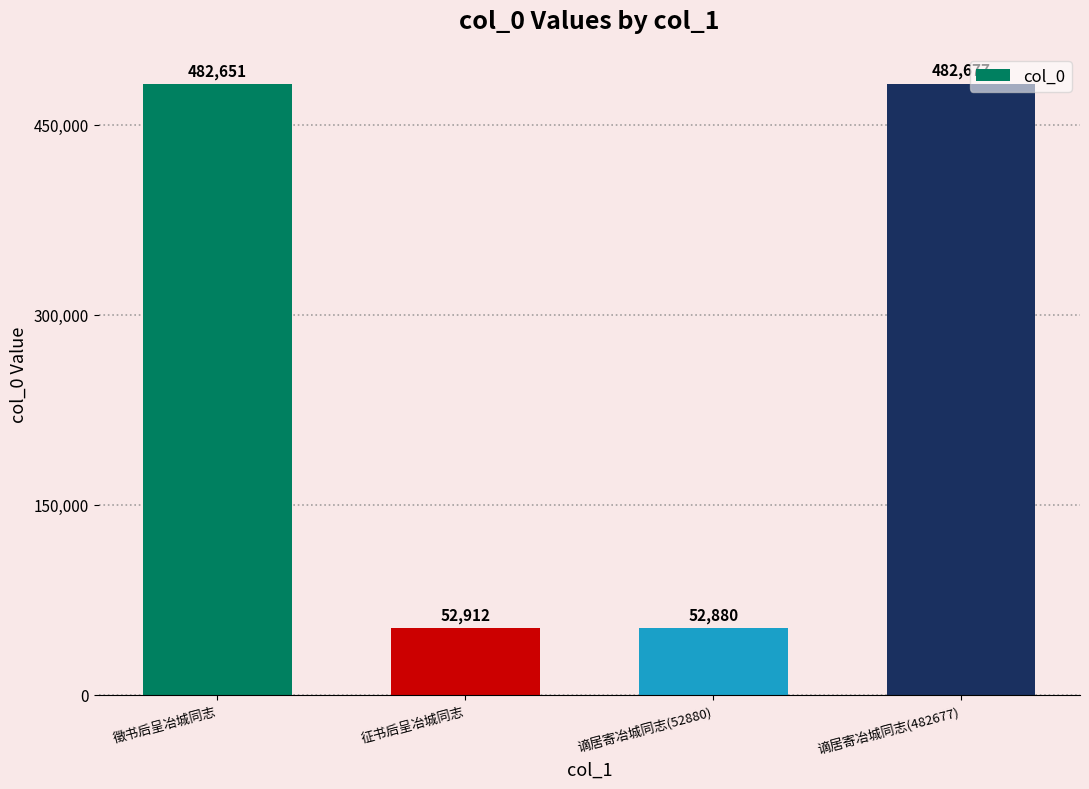

Where is the data nearest to the value 267778?

征书后呈冶城同志